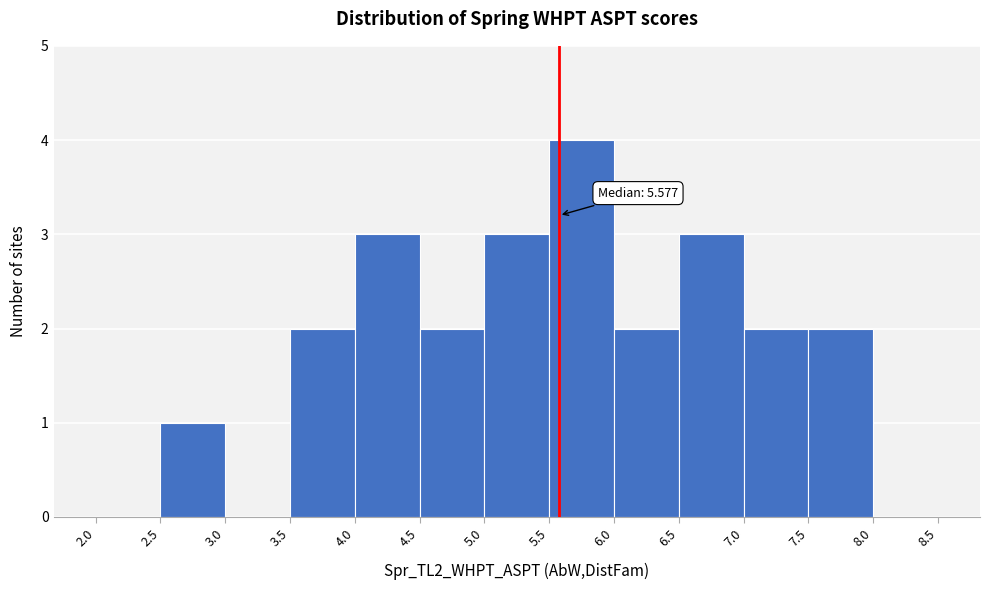

Which range on the x-axis has the tallest bar?

5.5 to 6.0